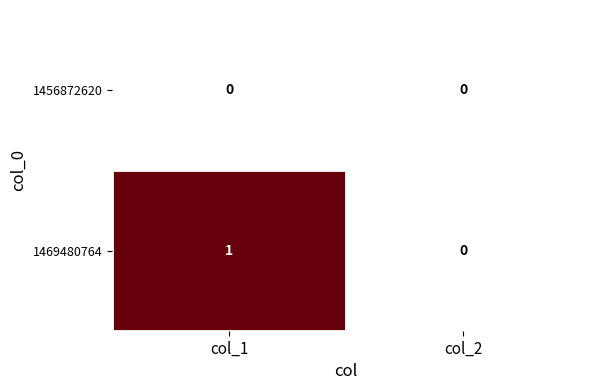

Reading left to right, list all the values displayed in this chart.

1456872620: 0	0
1469480764: 1	0